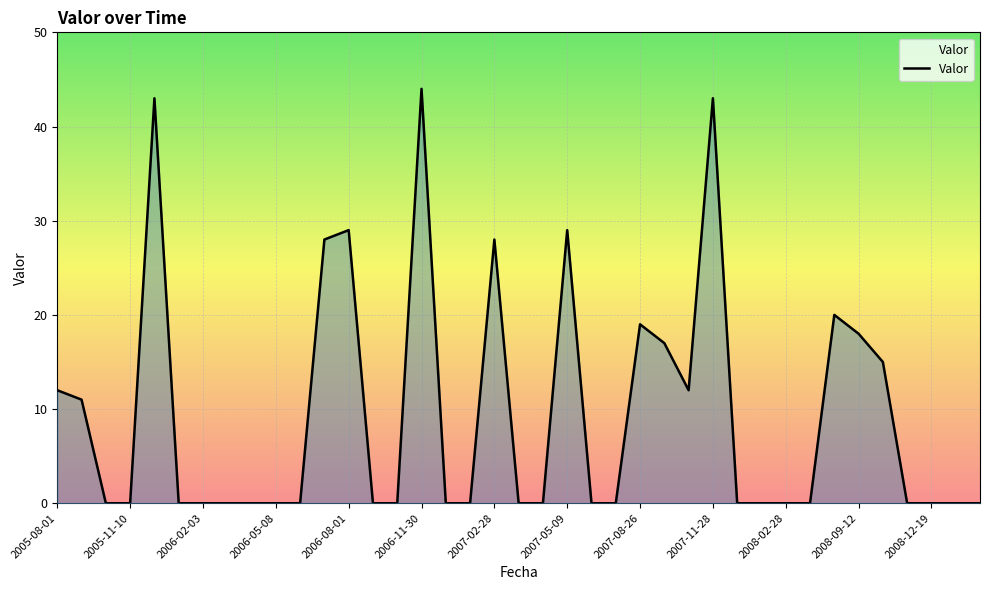

What is the greatest value displayed?

44